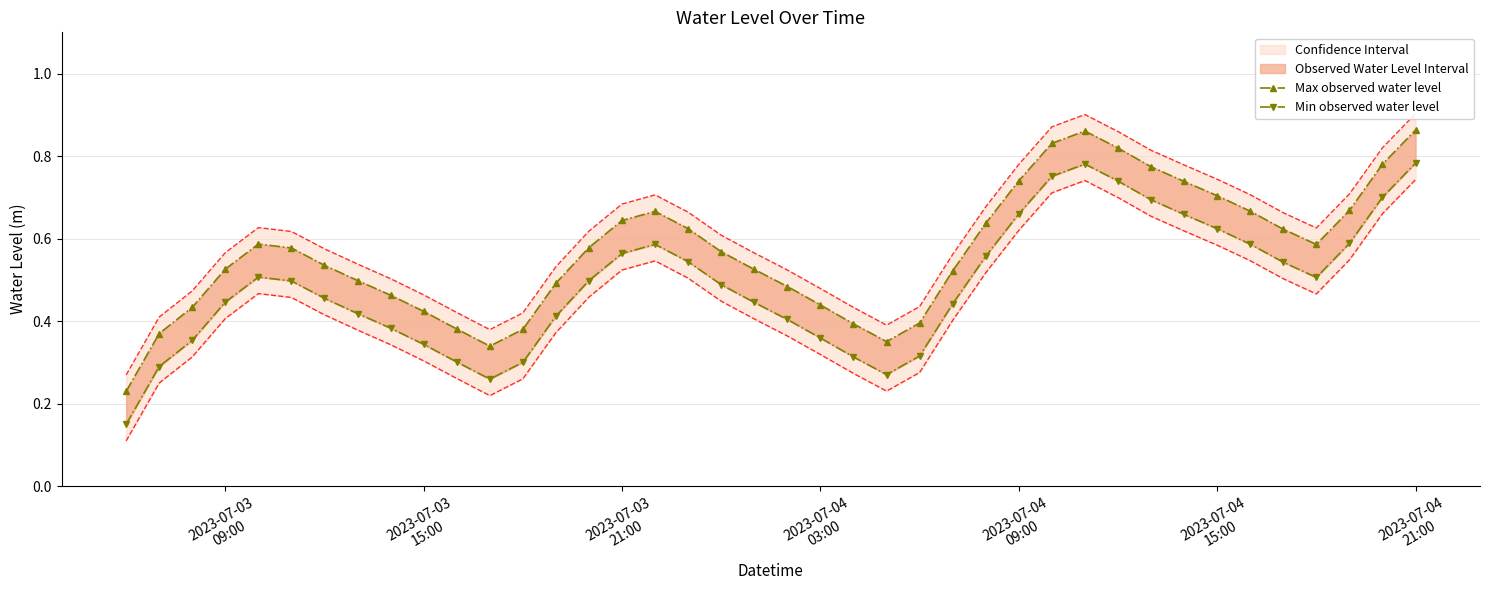

Reading left to right, list all the values displayed in this chart.

Max observed water level: 0.2	0.4	0.4	0.5	0.6	0.6	0.5	0.5	0.5	0.4	0.4	0.3	0.4	0.5	0.6	0.6	0.7	0.6	0.6	0.5	0.5	0.4	0.4	0.4	0.4	0.5	0.6	0.7	0.8	0.9	0.8	0.8	0.7	0.7	0.7	0.6	0.6	0.7	0.8	0.9
Min observed water level: 0.1	0.3	0.4	0.4	0.5	0.5	0.5	0.4	0.4	0.3	0.3	0.3	0.3	0.4	0.5	0.6	0.6	0.5	0.5	0.4	0.4	0.4	0.3	0.3	0.3	0.4	0.6	0.7	0.8	0.8	0.7	0.7	0.7	0.6	0.6	0.5	0.5	0.6	0.7	0.8